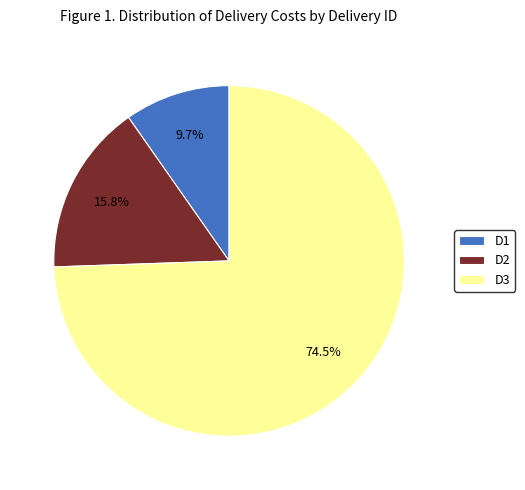

True or false: D2 accounts for 26% of the total.

False